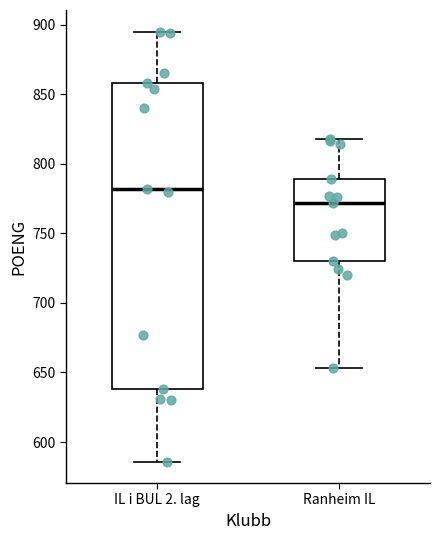

Reading left to right, transcribe this box plot: for each box, give where its median line is, the range the box spans, and where its two whiskers end, as read against the y-axis. The values are not printed on the chart, so give them approximately, as read against the axis.

IL i BUL 2. lag: median 780, box 640 to 860, whiskers 585 to 895
Ranheim IL: median 770, box 730 to 790, whiskers 655 to 820